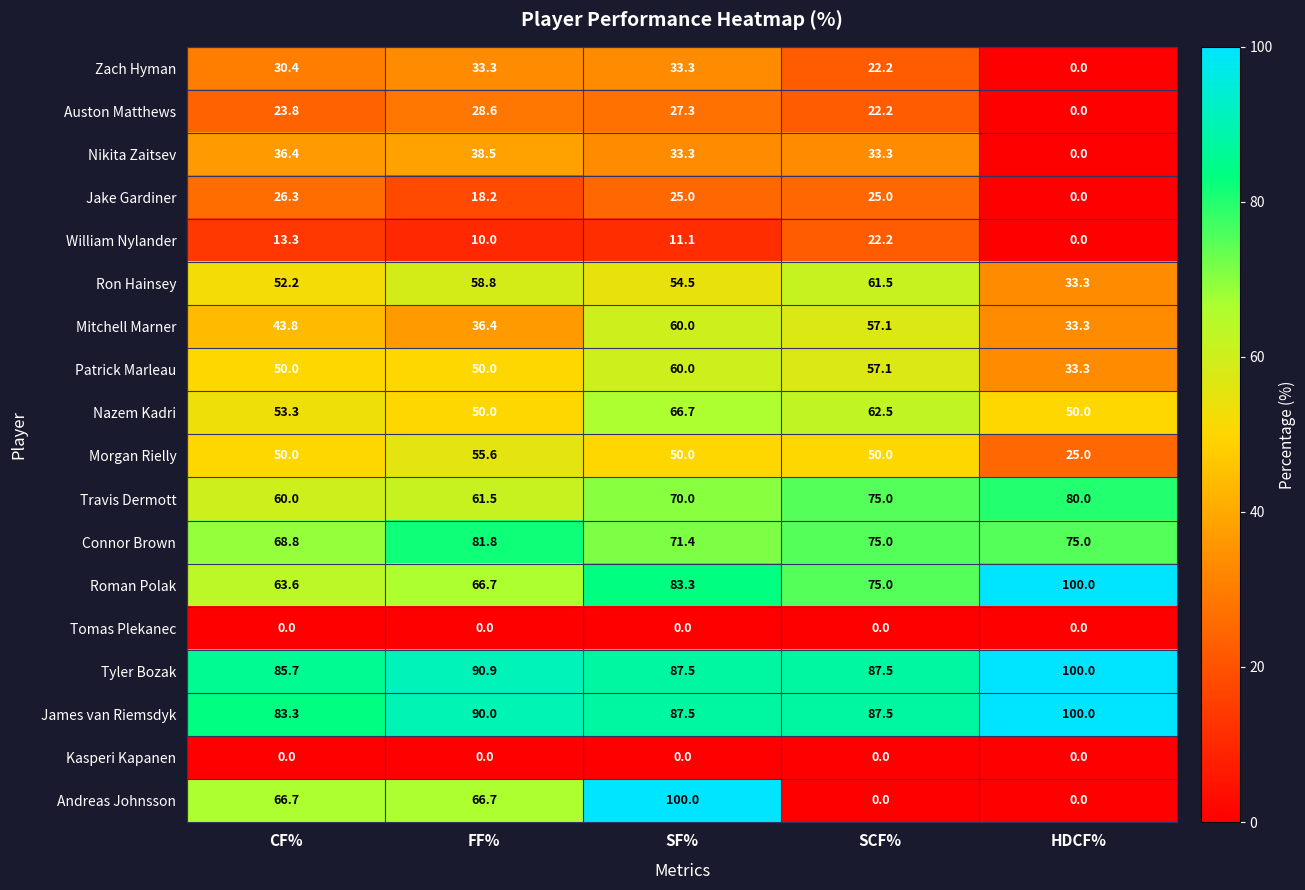

What is the sum of the Ron Hainsey values at FF% and SF%?

113.3